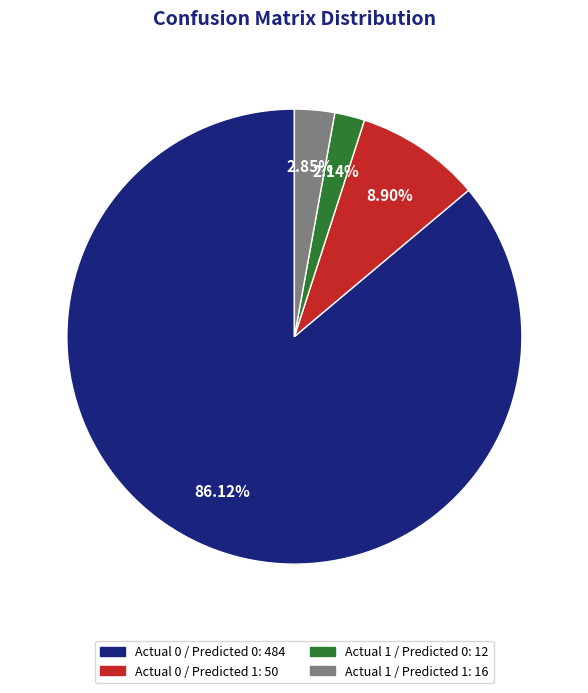

What percentage is the Actual 0 / Predicted 1 slice, to the nearest percent?

9%